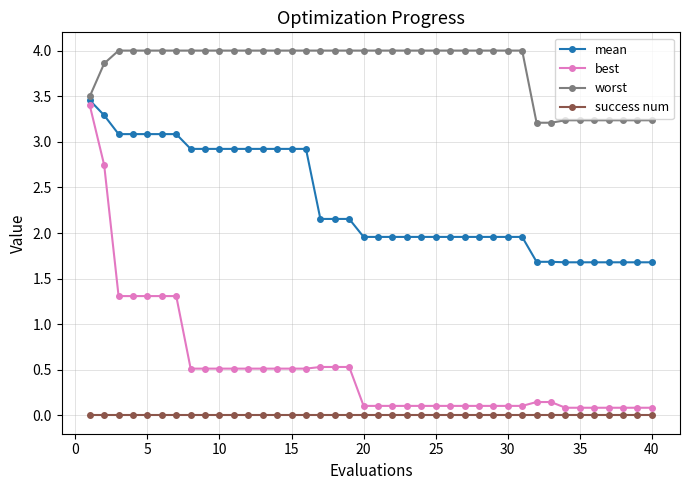

Count the number of data series in this chart.

4